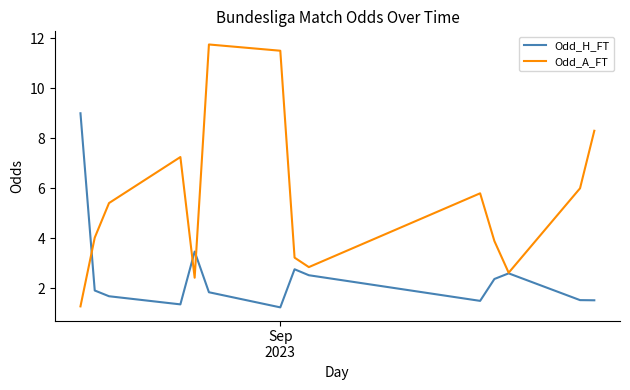

Which series has the largest total across all categories?

Odd_A_FT